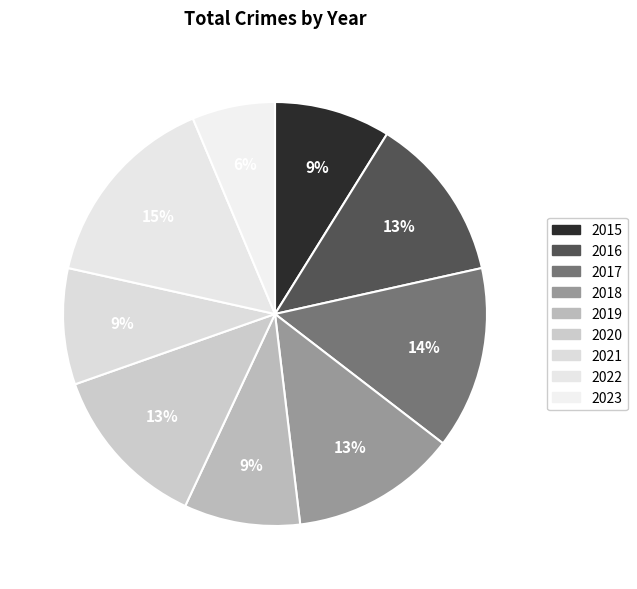

Which slice is the smallest?

2023